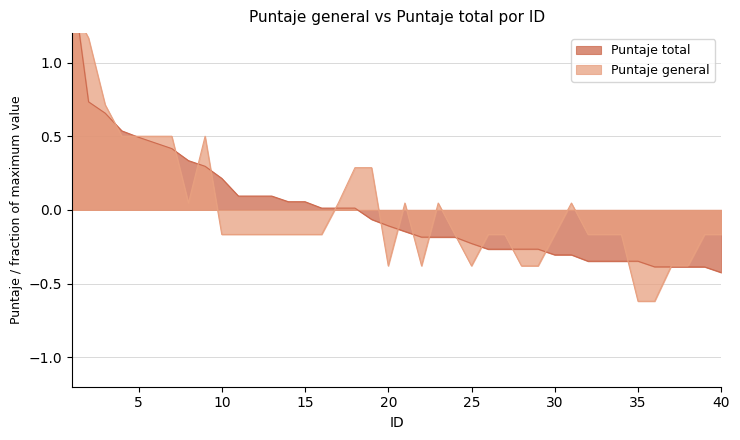

How many negative values does the Puntaje general series have?

25